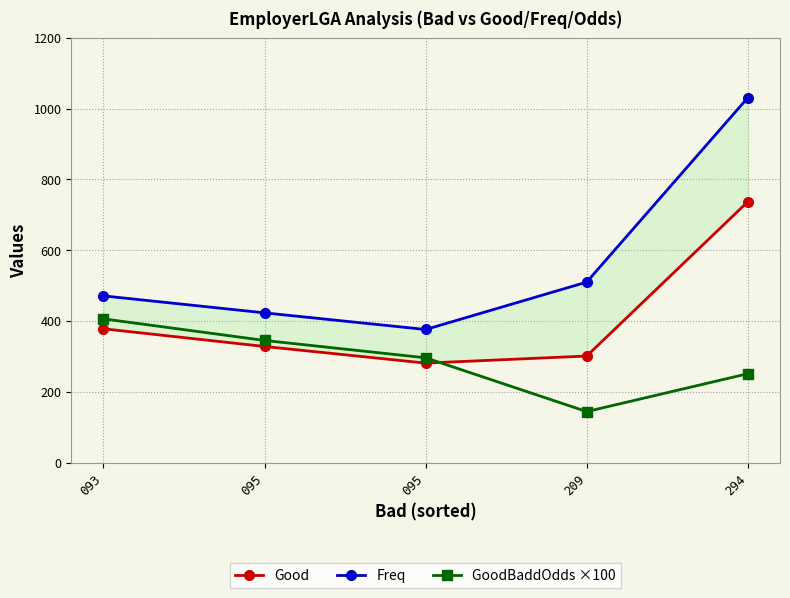

Which has a higher value, 093 or 209?

093